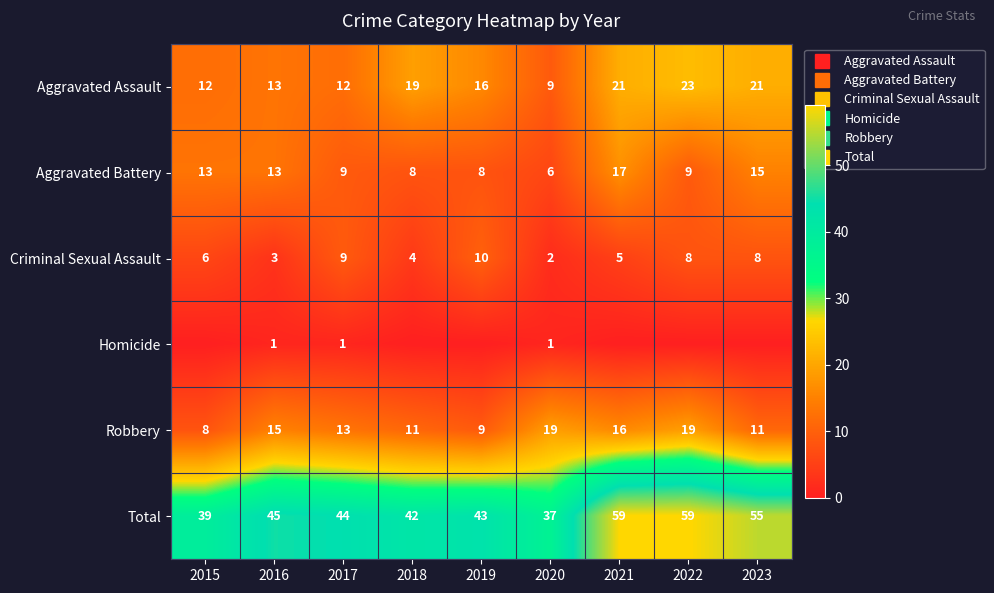

At how many categories does at least one series exceed 11?

9